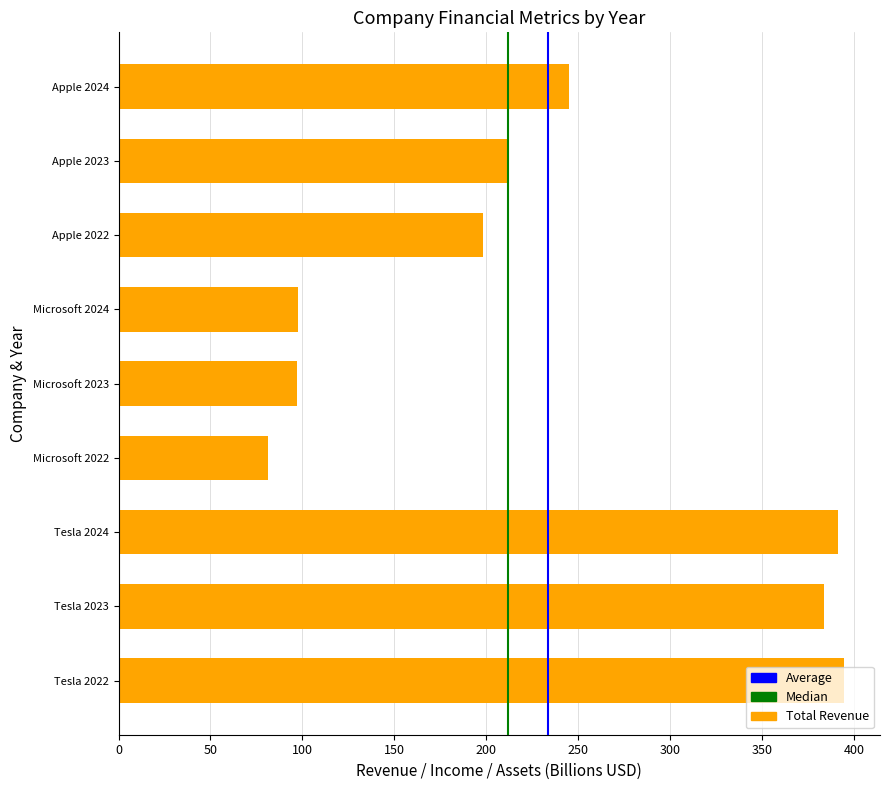

How many bars are there in total?

9